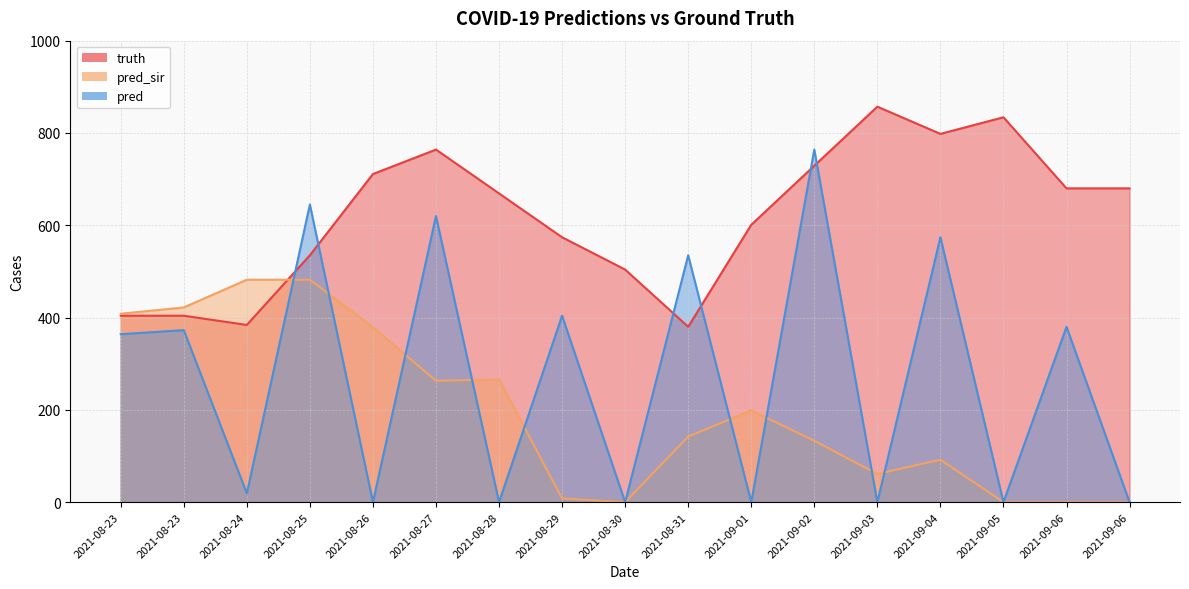

At which category does pred_sir reach its first local peak?

2021-08-28